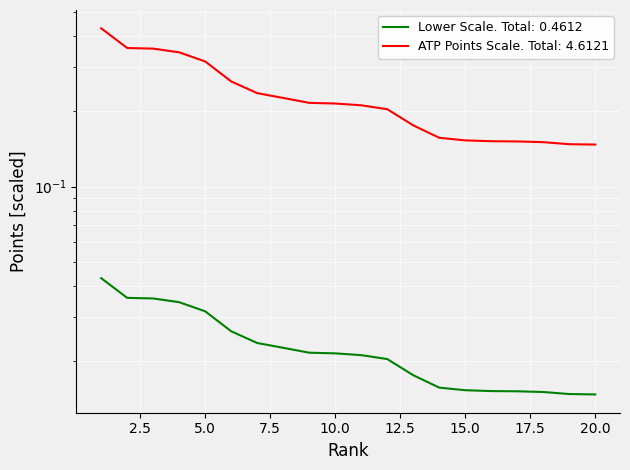

Which label corresponds to the smallest value in the chart?

20